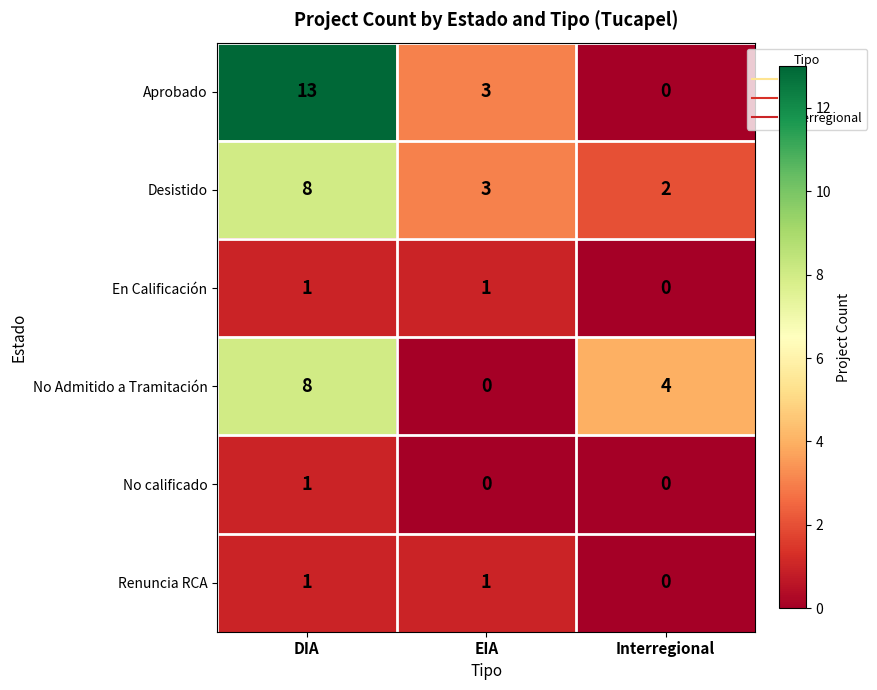

Between DIA and Interregional, which series saw the biggest shift?

Aprobado